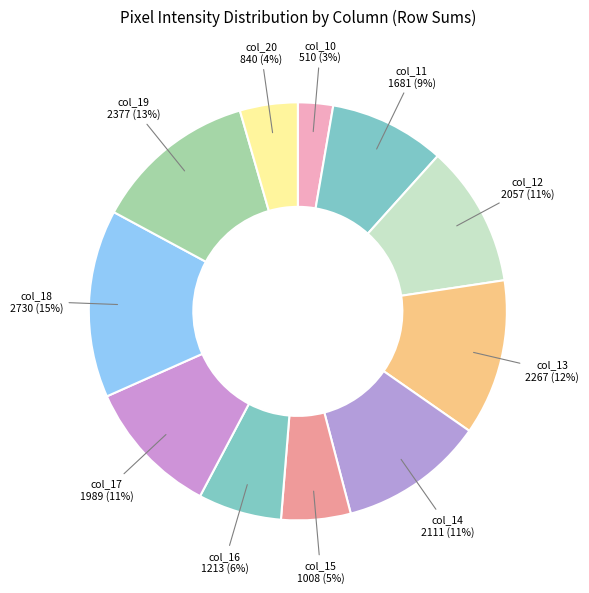

Is it true that col_20 is 4% of the pie?

True